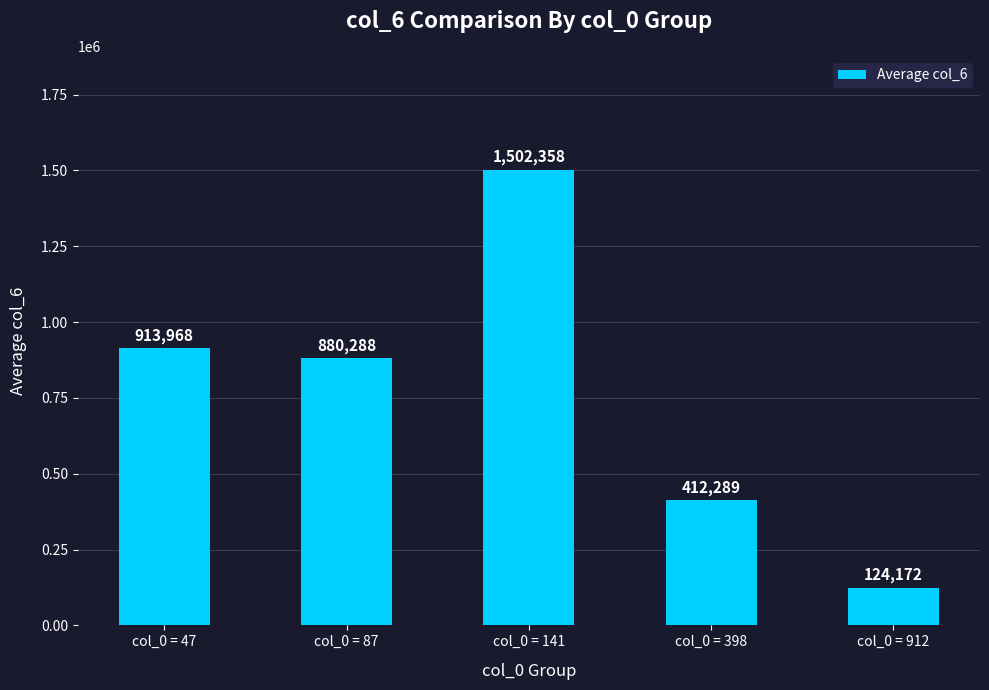

What is the change in value from col_0 = 87 to col_0 = 398?

-467999